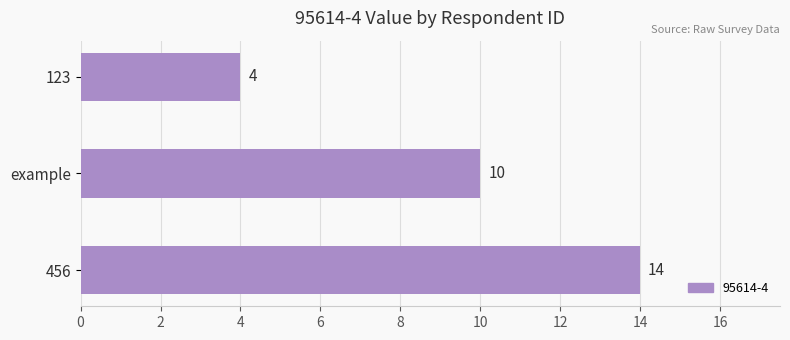

What is the difference between the values at example and 123?

6